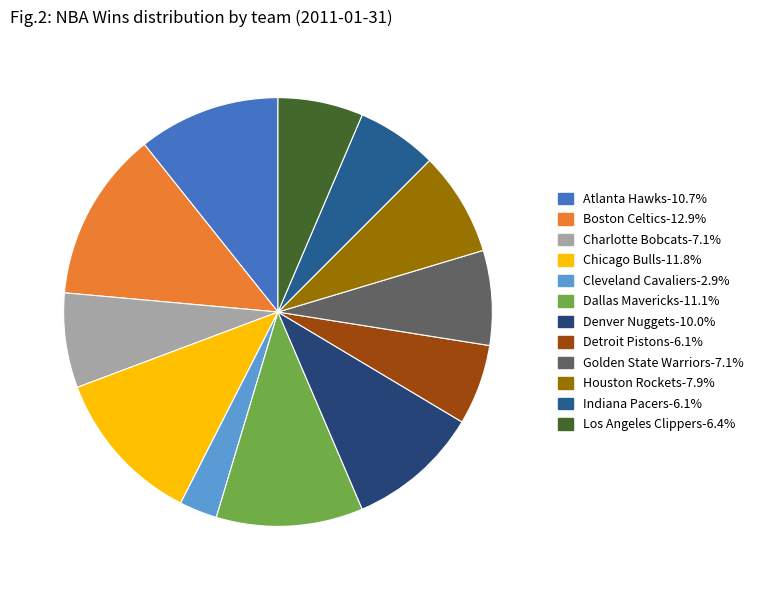

Which slice is the smallest?

Cleveland Cavaliers